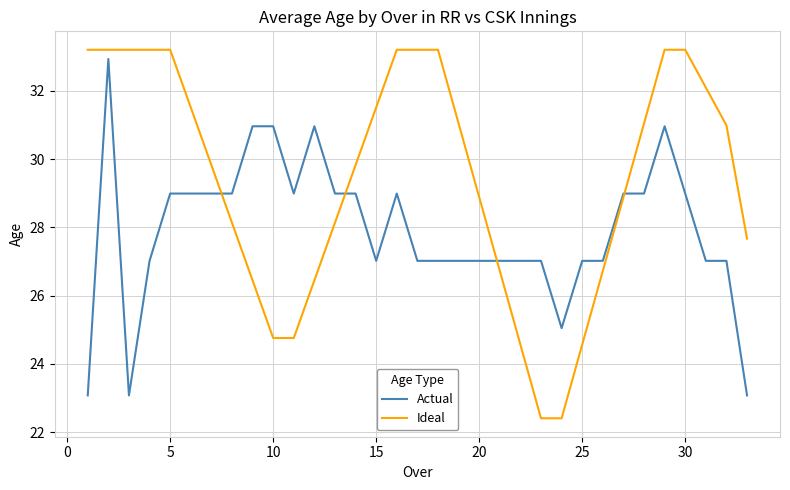

List the series in order of their overall mean, highest first.

Ideal, Actual